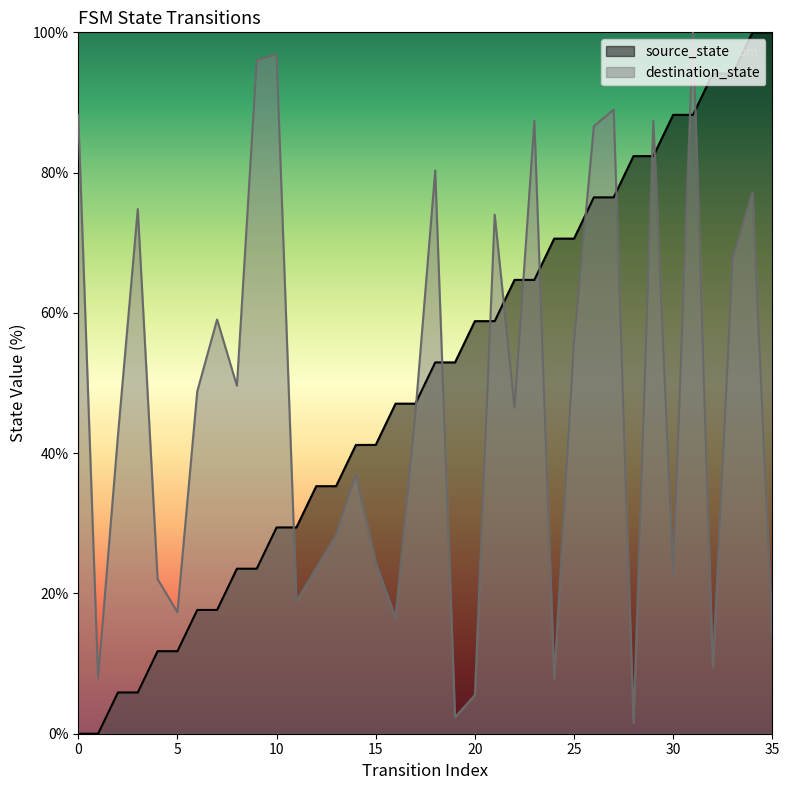

What is the sum of the source_state values at 10 and 12?

64.7